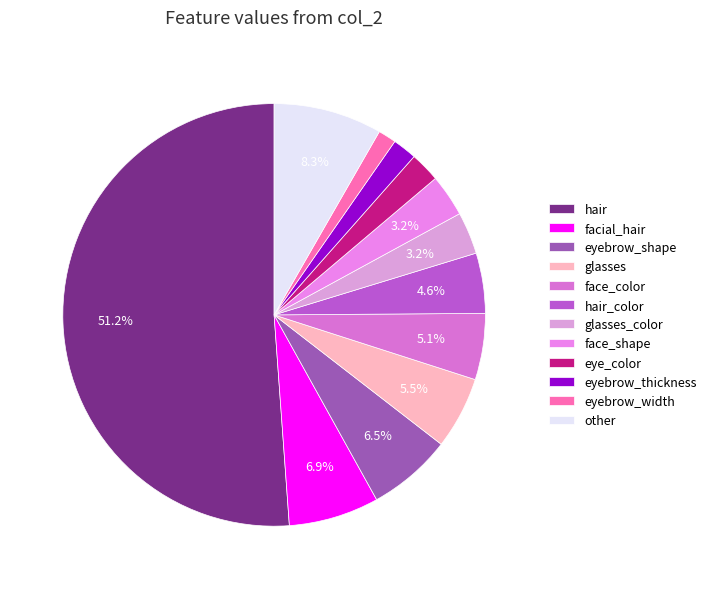

How many slices are in this pie chart?

12